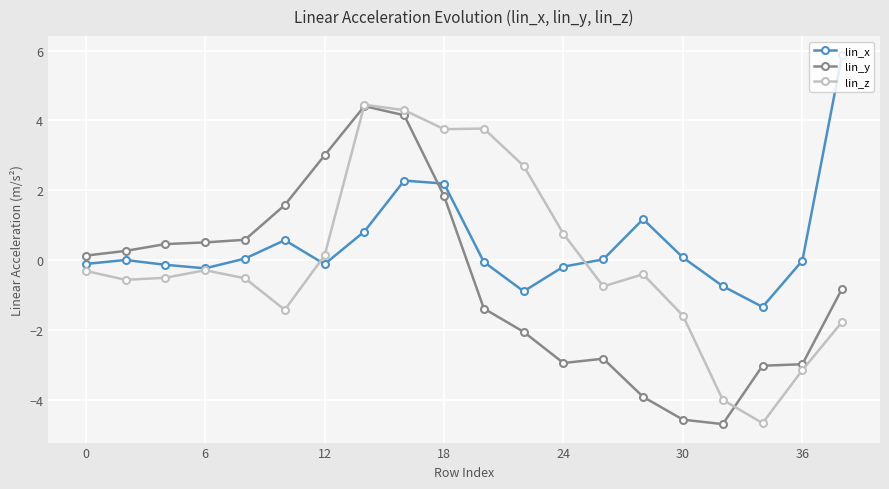

What is the sum of all lin_z values?

-0.1